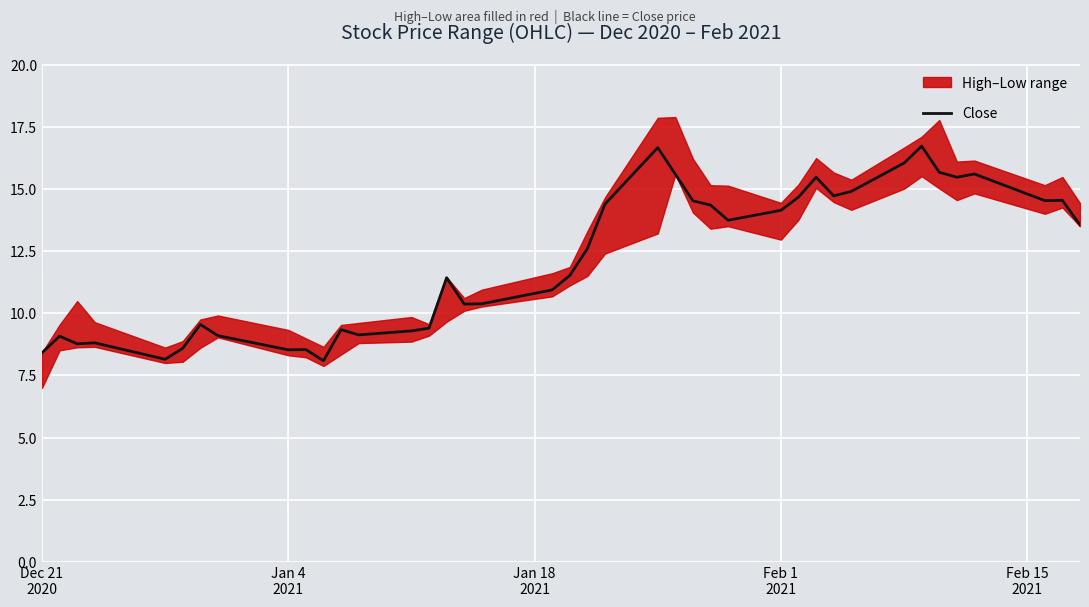

How many categories are shown in the chart?

40